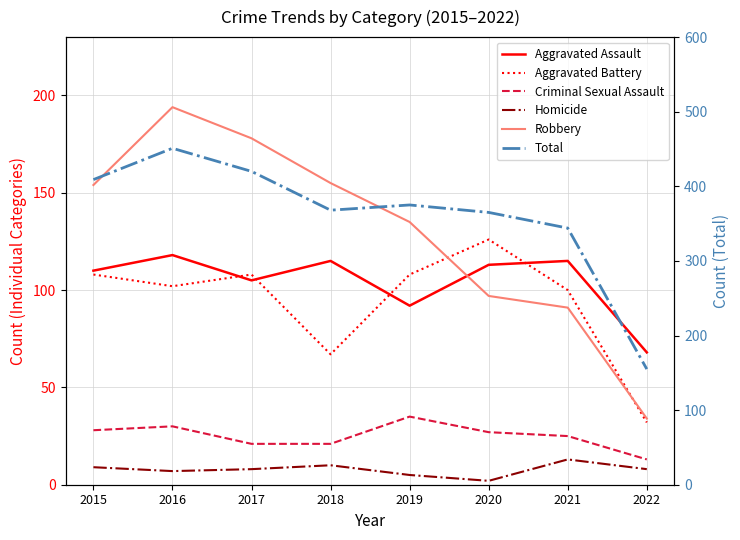

List the series in order of their peak value, highest first.

Total, Robbery, Aggravated Battery, Aggravated Assault, Criminal Sexual Assault, Homicide